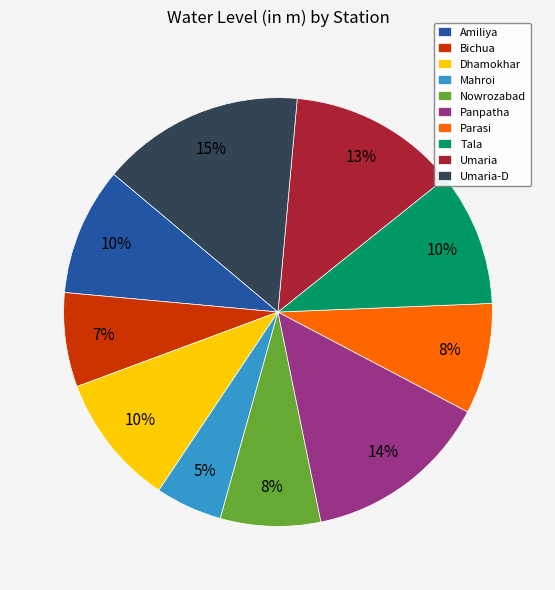

To the nearest percent, what is the average slice percentage?

10%